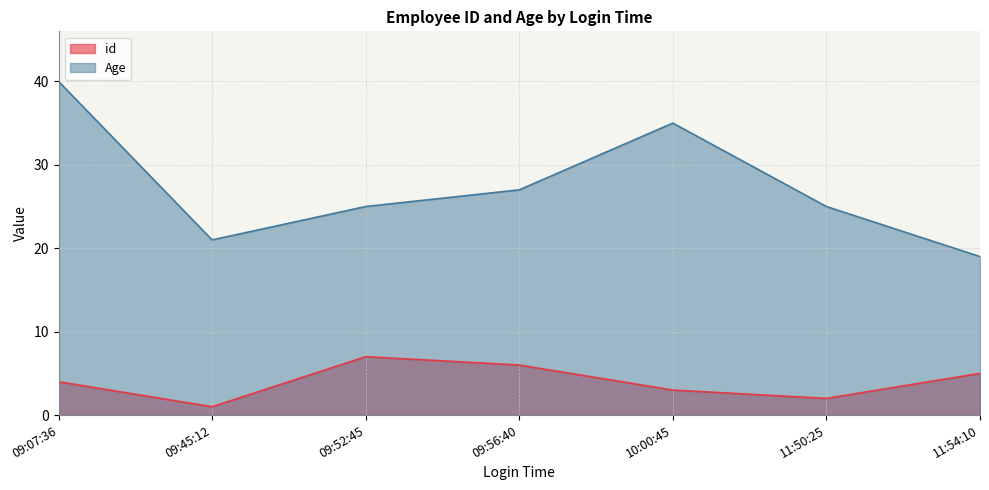

True or false: id and Age intersect in this chart.

False